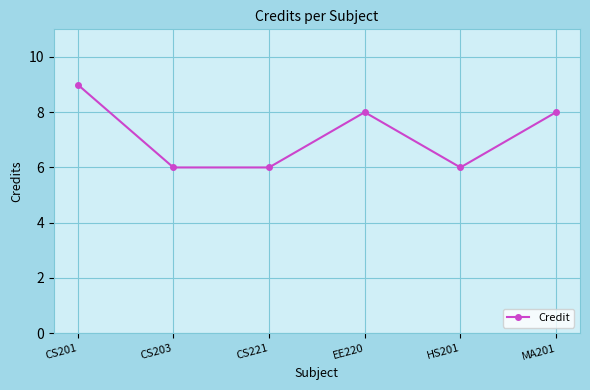

The chart shows a value of 8 at EE220. True or false?

True